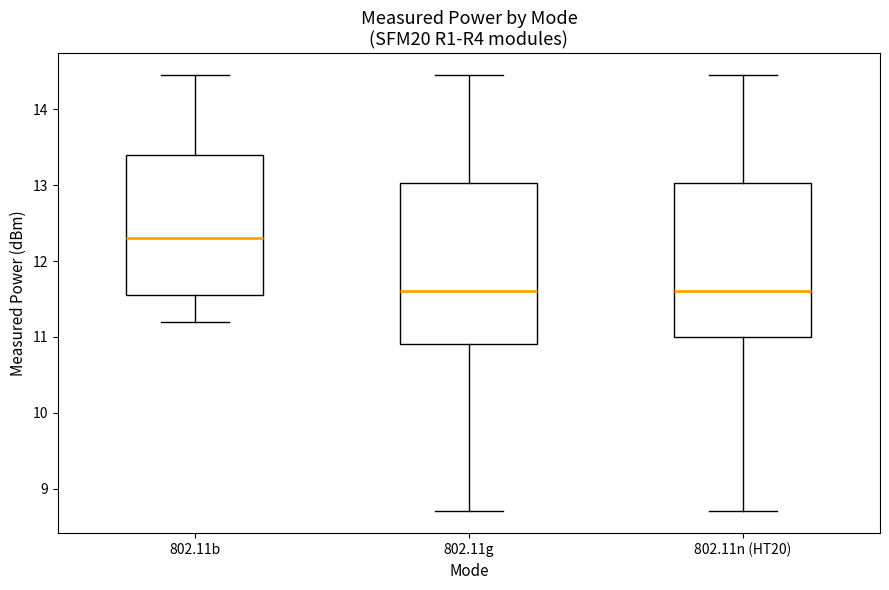

Reading left to right, transcribe this box plot: for each box, give where its median line is, the range the box spans, and where its two whiskers end, as read against the y-axis. The values are not printed on the chart, so give them approximately, as read against the axis.

802.11b: median 12.3, box 11.6 to 13.4, whiskers 11.2 to 14.5
802.11g: median 11.6, box 10.9 to 13.0, whiskers 8.7 to 14.5
802.11n (HT20): median 11.6, box 11.0 to 13.0, whiskers 8.7 to 14.5